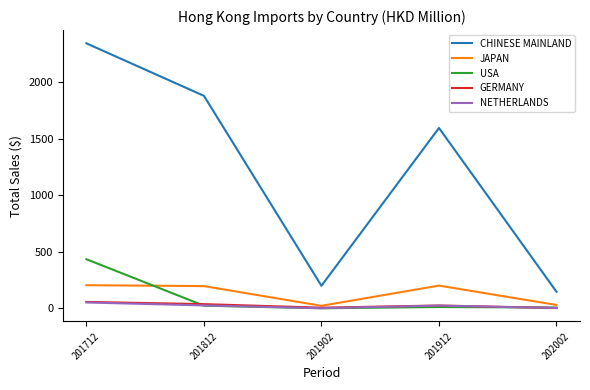

The value of JAPAN at 201912 is 76.2. True or false?

False